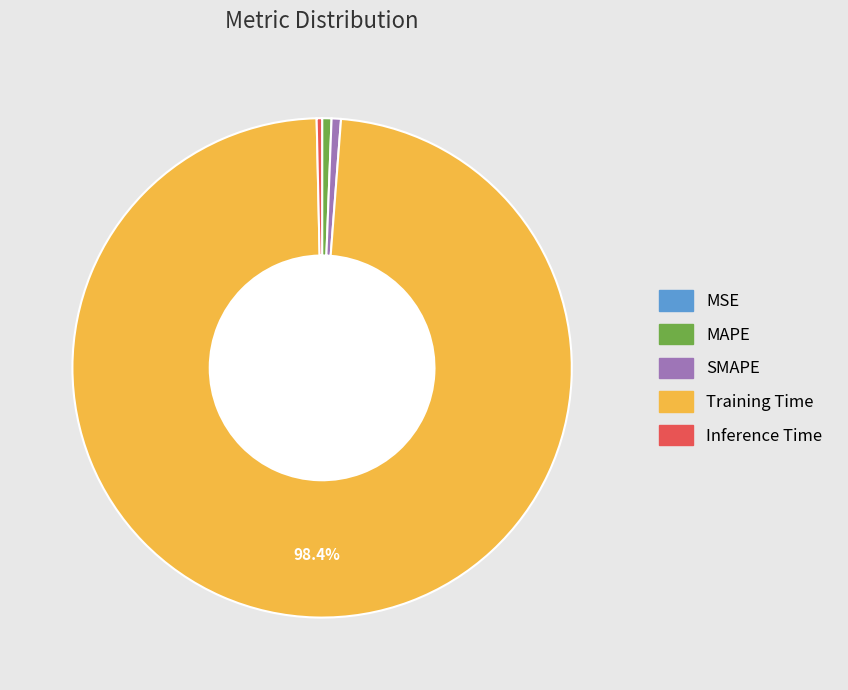

Which category accounts for the majority?

Training Time